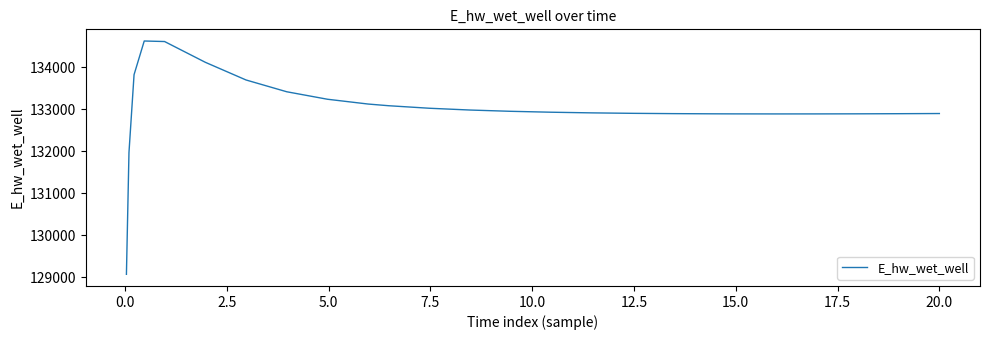

How many lines are shown in the chart?

1